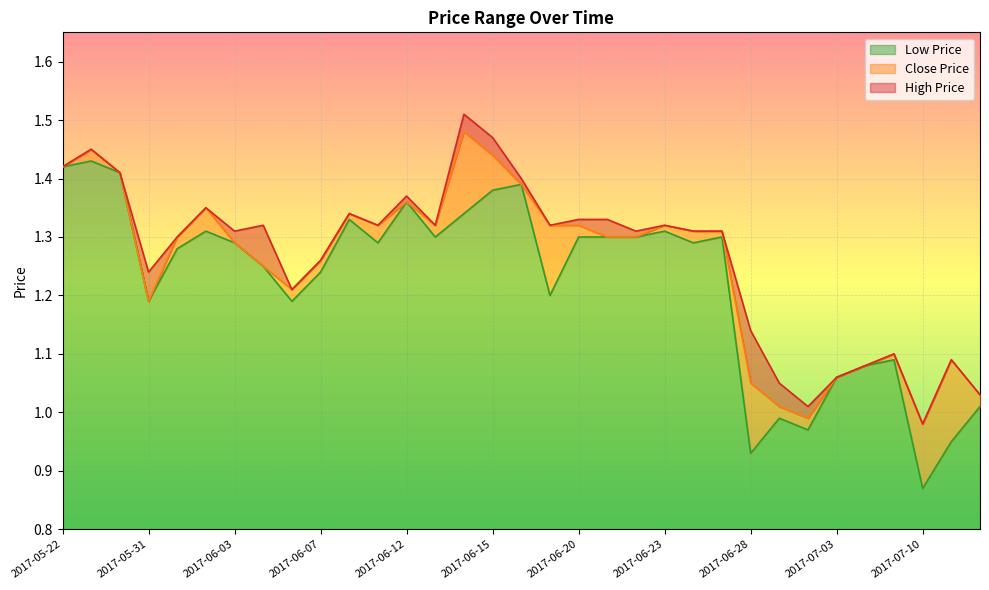

How many data points in LP are above 1?

28